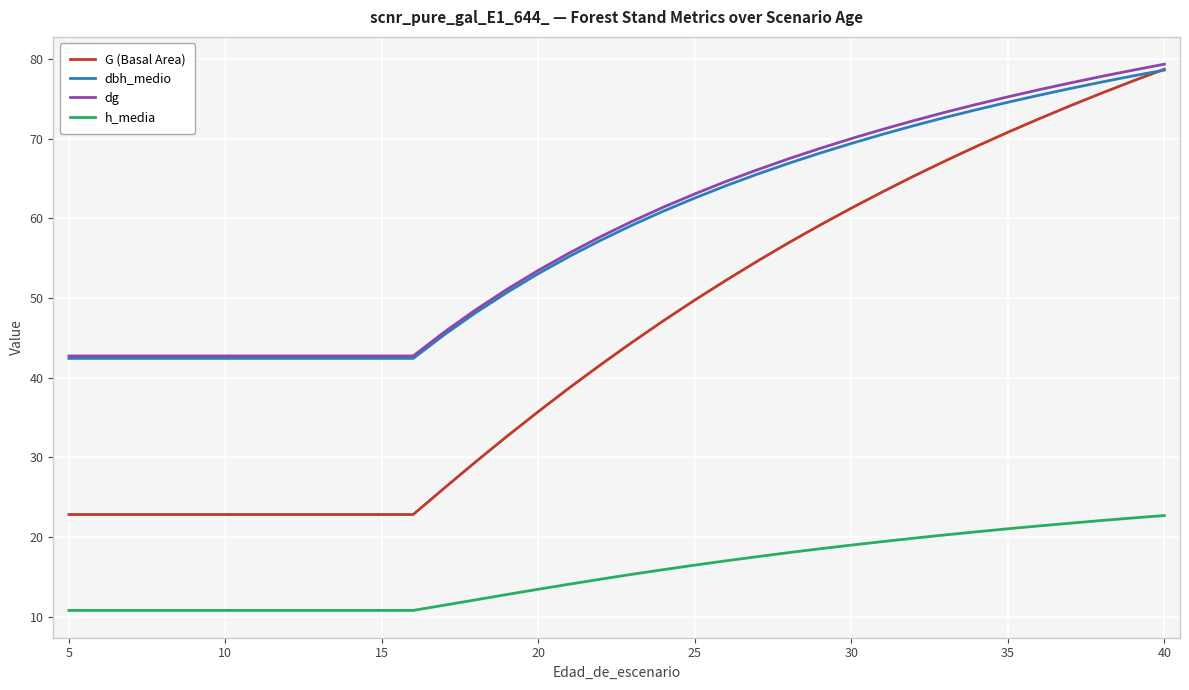

Which series has the widest spread of values?

G (Basal Area)